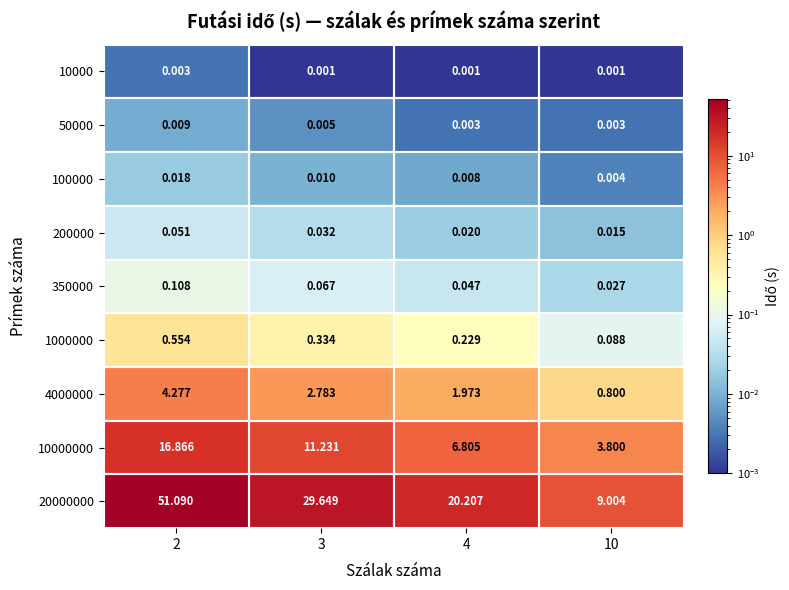

Is the value of 20000000 at 3 greater than the value of 350000 at 10?

Yes